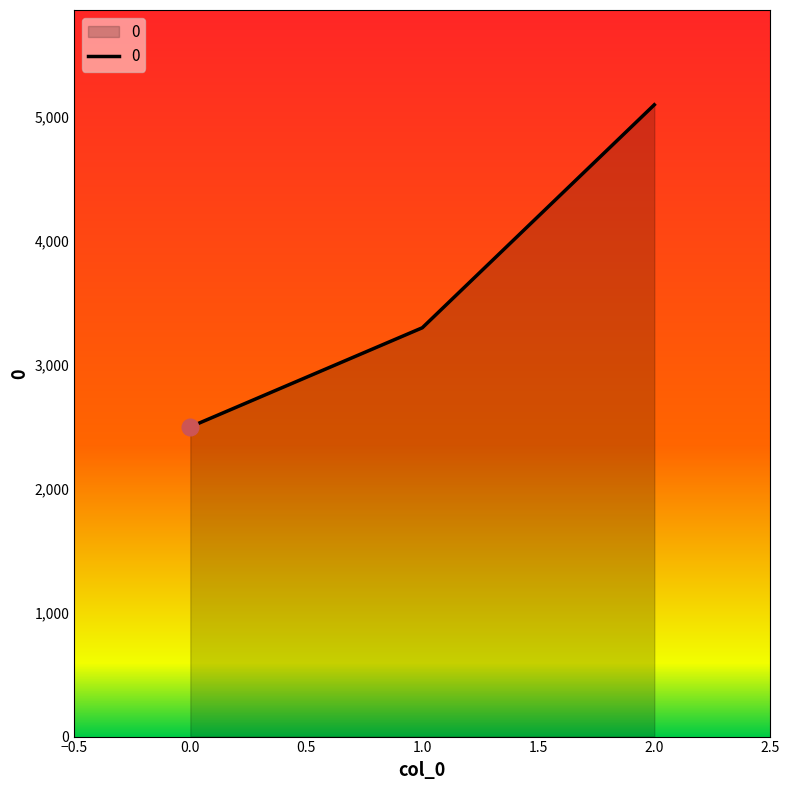

What is the ratio of the value at 0.0 to the value at 1.0?

0.8